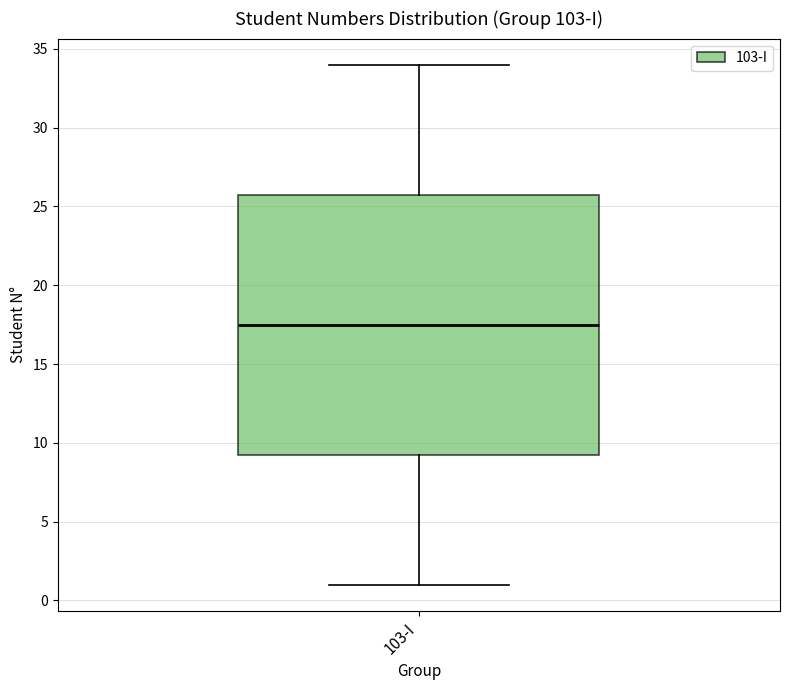

Transcribe this box plot: give where the median line is, the range the box spans, and where the two whiskers end, as read against the y-axis. The values are not printed on the chart, so give them approximately, as read against the axis.

median 17.5, box 9.5 to 26.0, whiskers 1.0 to 34.0